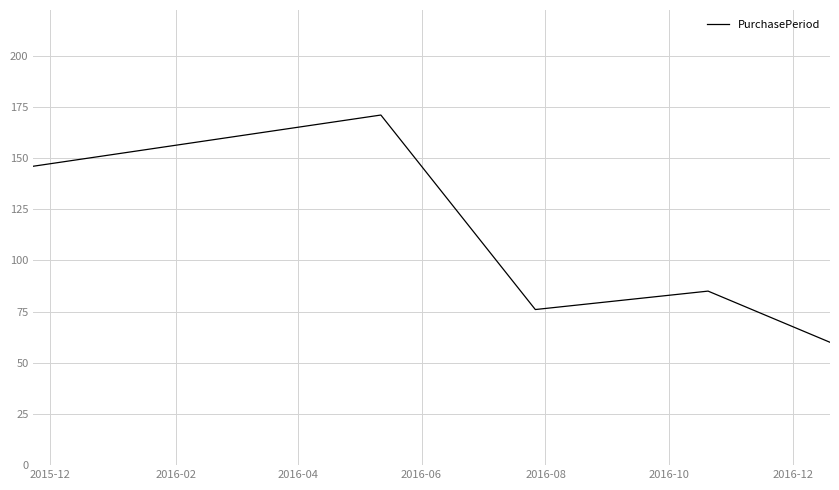

What is the greatest value displayed?

171